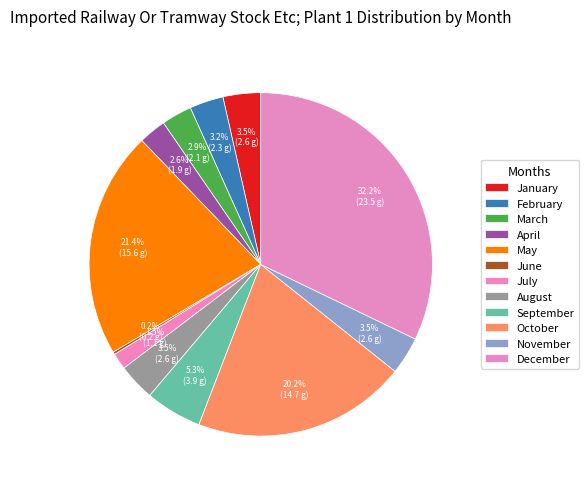

Is it true that February is 3% of the pie?

True